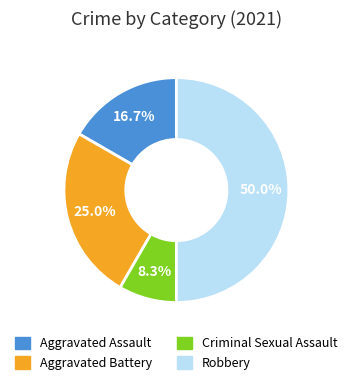

To the nearest percent, what percentage of the pie is Criminal Sexual Assault?

8%